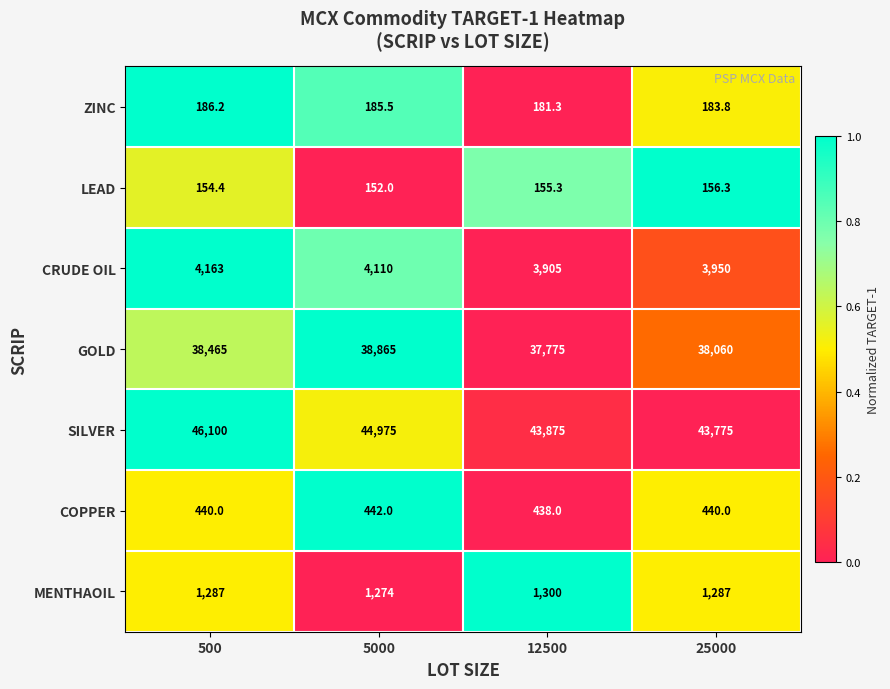

What value does the GOLD series have at 12500?

37775.0